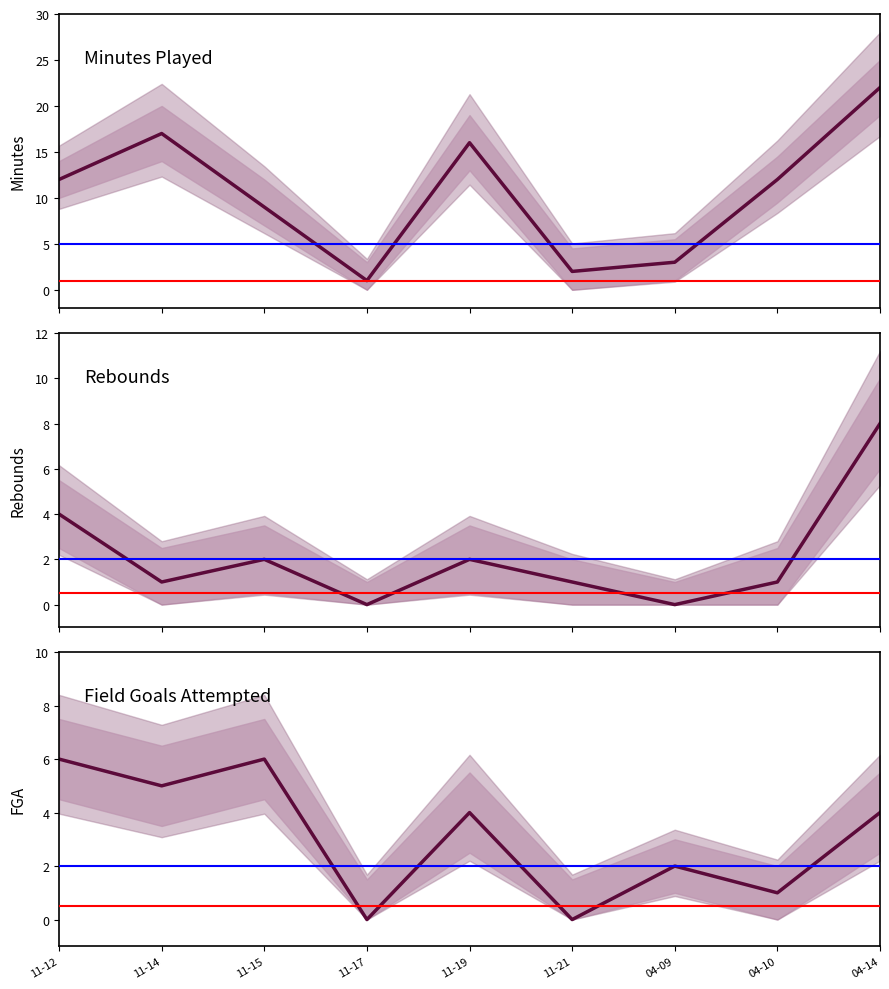

Which series has the largest total across all categories?

Minutes Played